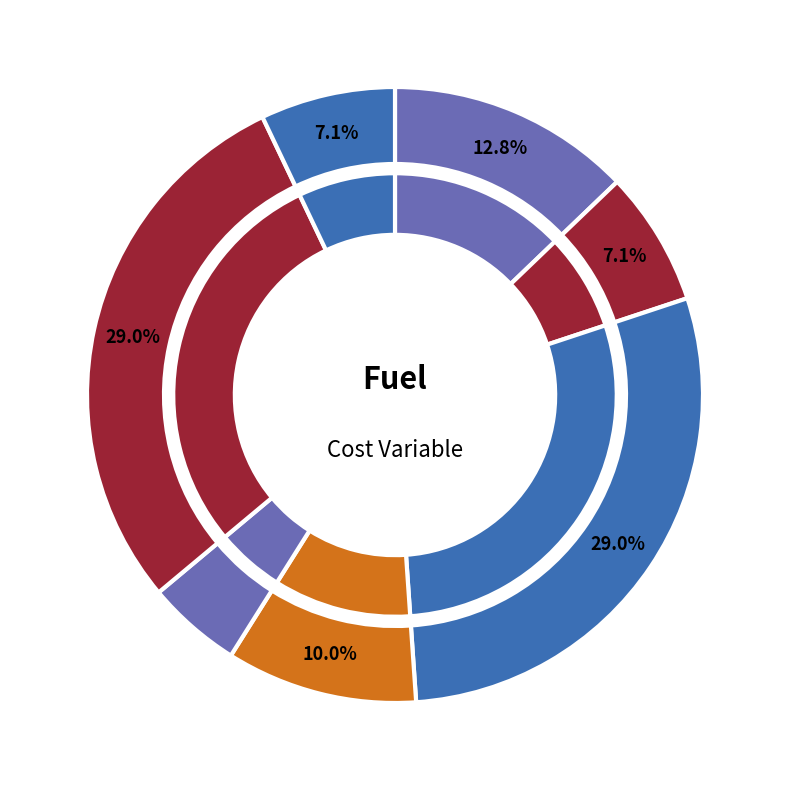

What percentage do OIL and BIO together represent?

41.8%